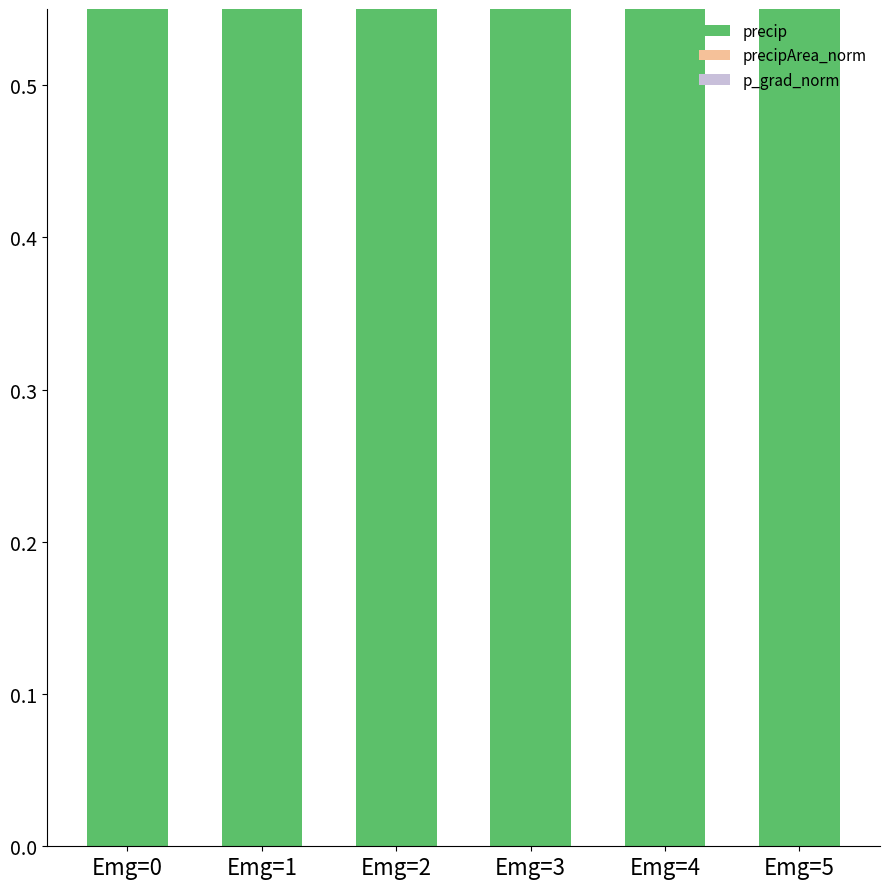

What is the difference between the highest and lowest values at Emg=0?

1.0